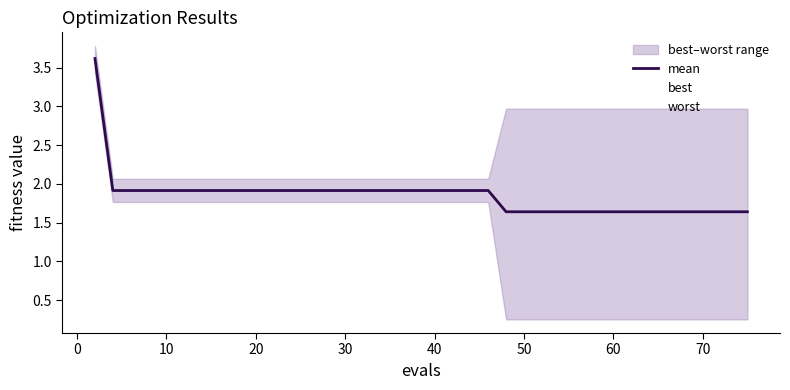

What is the value of the mean point at the 16th from the left?

1.9